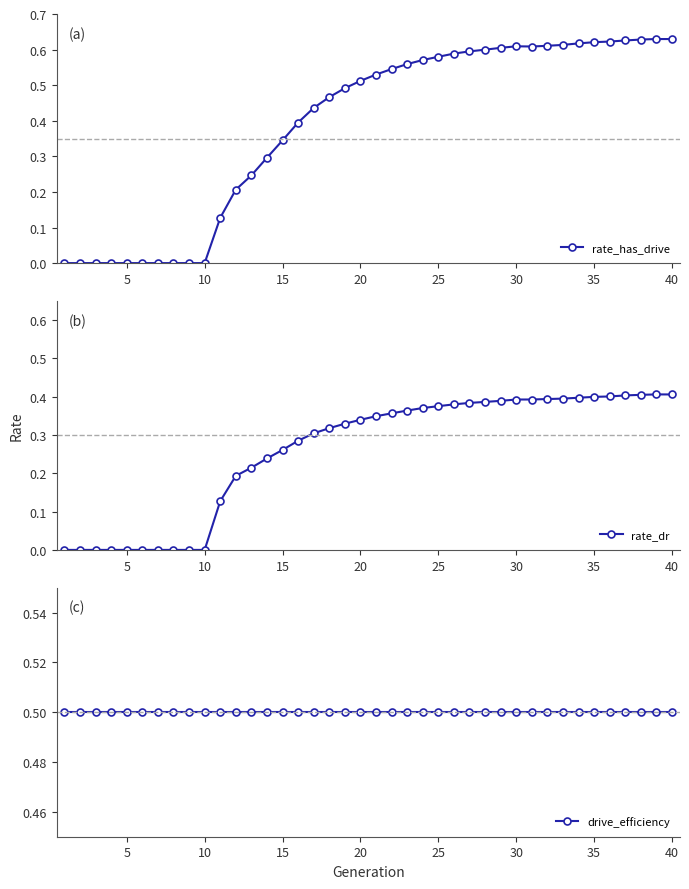

What are all the series names shown in the legend?

rate_has_drive, rate_dr, drive_efficiency